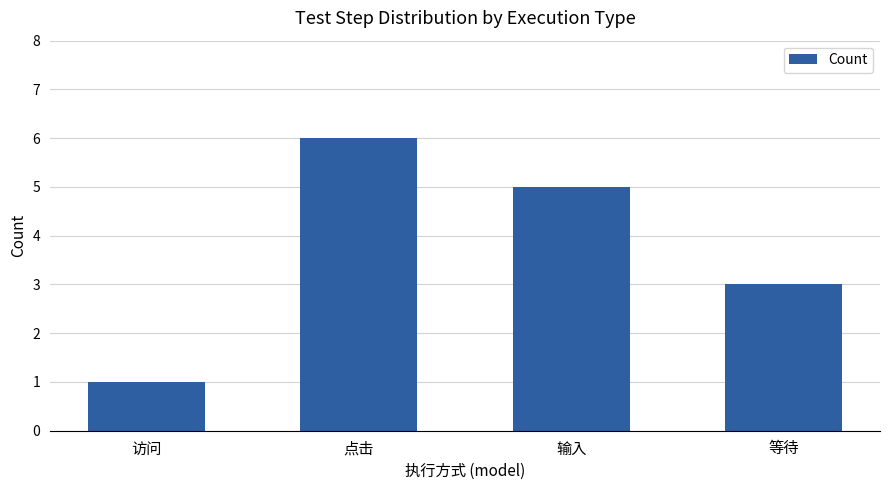

Where does the data first go above 5?

点击